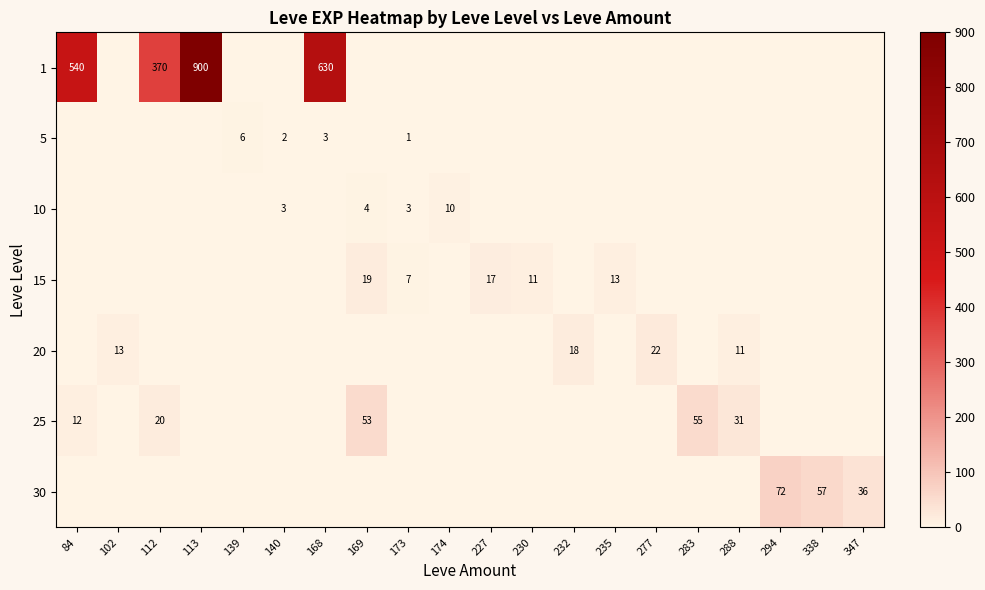

What is the difference between the highest and lowest values at 84?

540